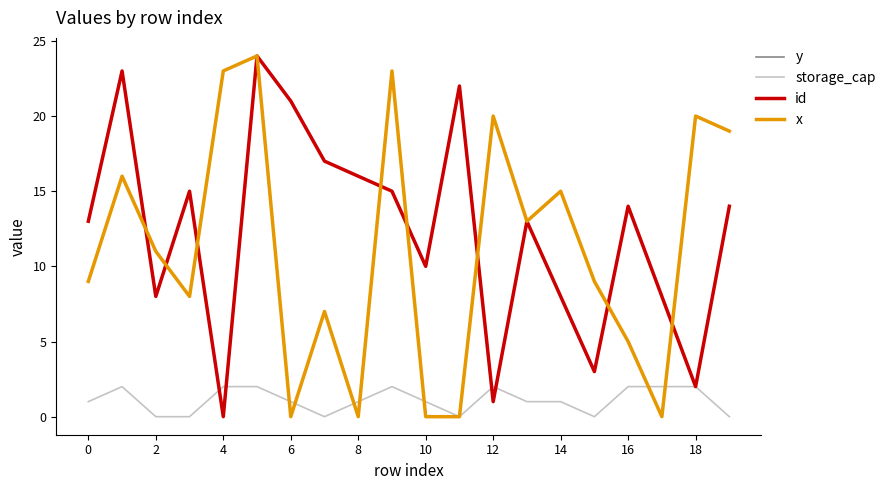

Is this an area chart (filled region under the line)?

No